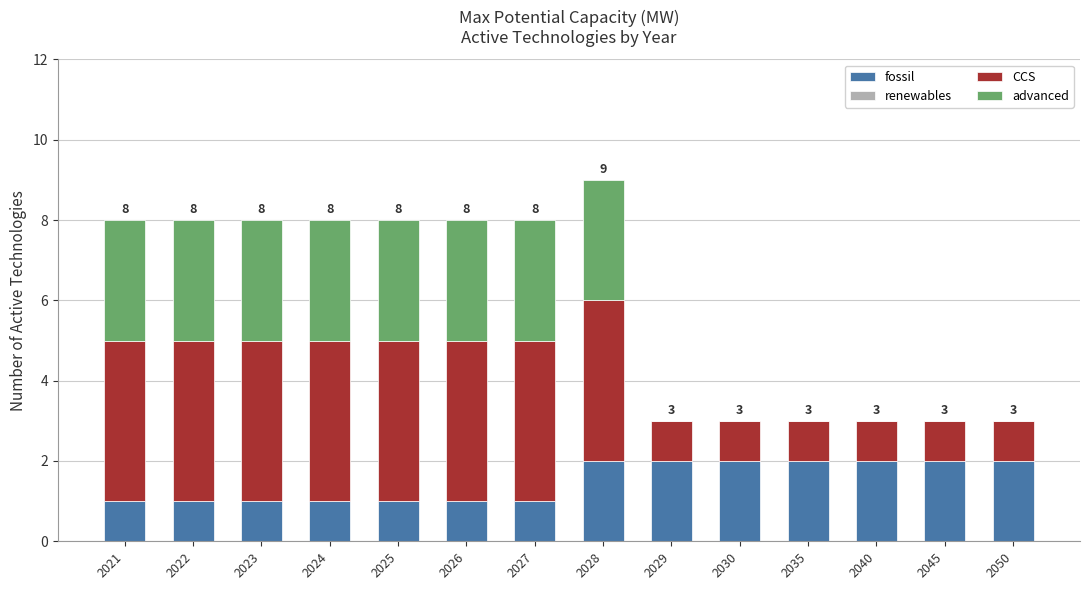

What is the total value across all series at 2022?

8